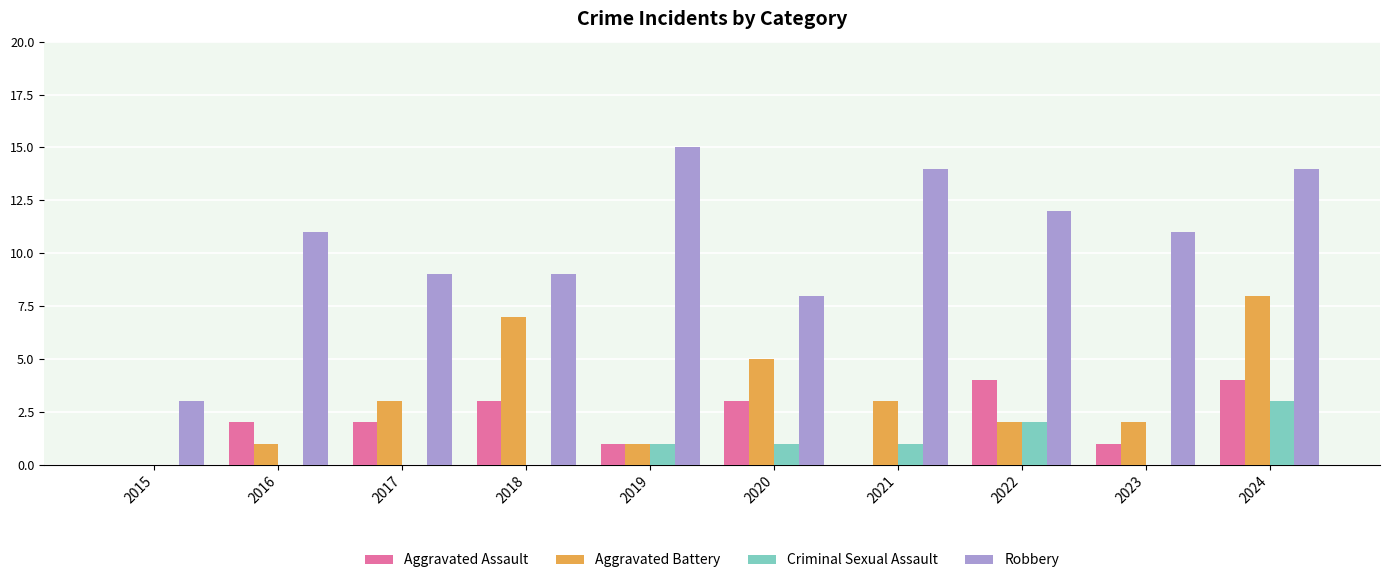

True or false: Aggravated Battery has a value of 0 at 2016.

False